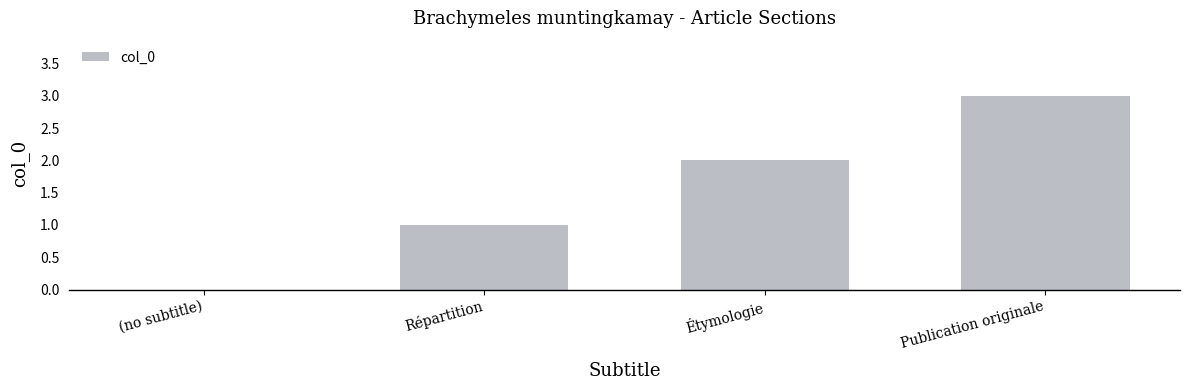

What is the sum of the values at Publication originale and (no subtitle)?

3